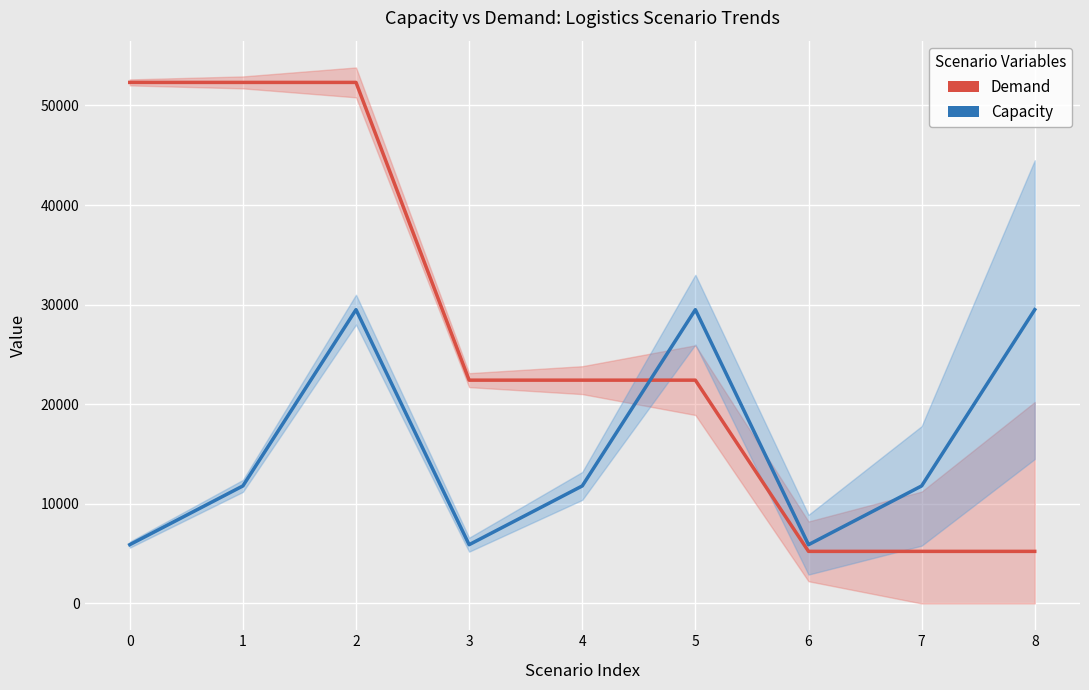

Between 3 and 8, which series saw the biggest shift?

Capacity